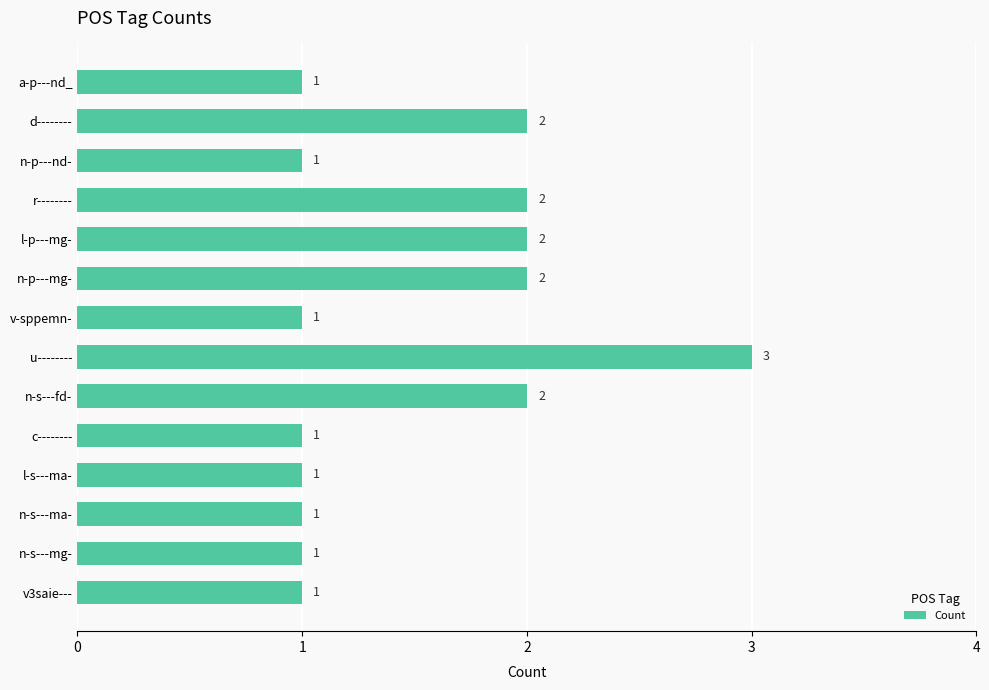

What is the greatest value displayed?

3